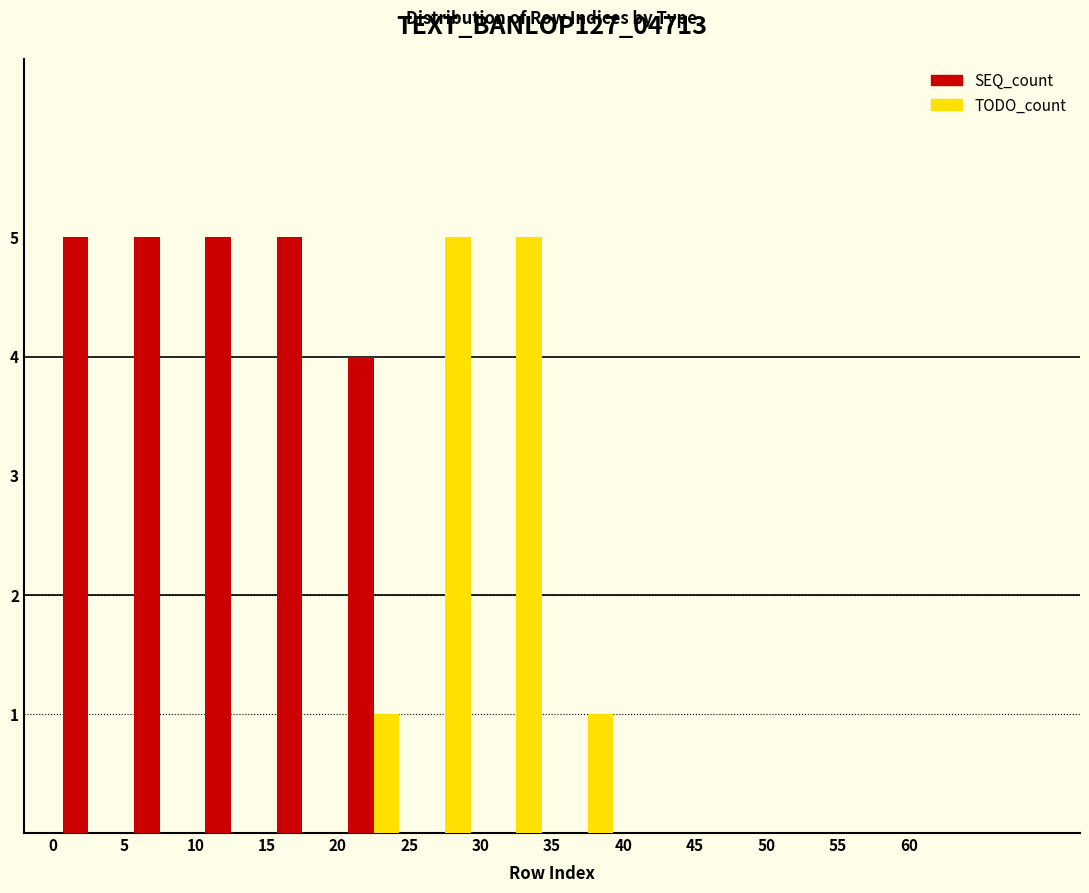

Reading left to right, transcribe this chart: for each range on the x-axis, give the height of each series' bar. The values are not printed on the chart, so give them approximately, as read against the axis.

0 to 5: SEQ_count=5	TODO_count=0
5 to 10: SEQ_count=5	TODO_count=0
10 to 15: SEQ_count=5	TODO_count=0
15 to 20: SEQ_count=5	TODO_count=0
20 to 25: SEQ_count=4	TODO_count=1
25 to 30: SEQ_count=0	TODO_count=5
30 to 35: SEQ_count=0	TODO_count=5
35 to 40: SEQ_count=0	TODO_count=1
40 to 45: SEQ_count=0	TODO_count=0
45 to 50: SEQ_count=0	TODO_count=0
50 to 55: SEQ_count=0	TODO_count=0
55 to 60: SEQ_count=0	TODO_count=0
60 to 65: SEQ_count=0	TODO_count=0